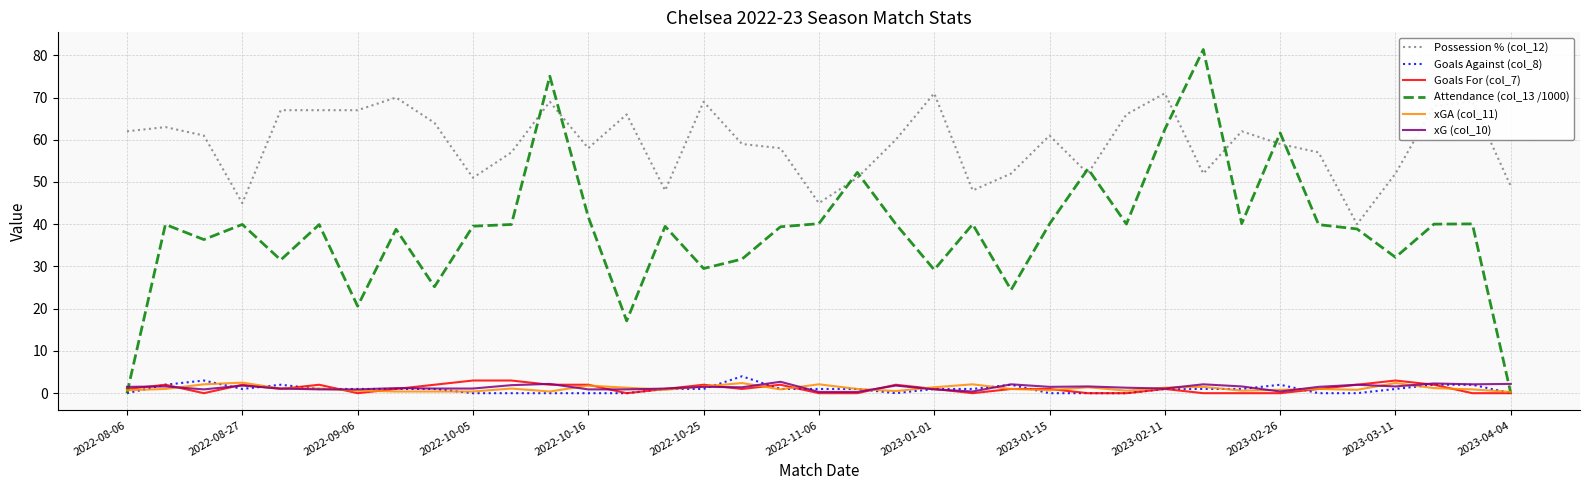

How many lines are shown in the chart?

6